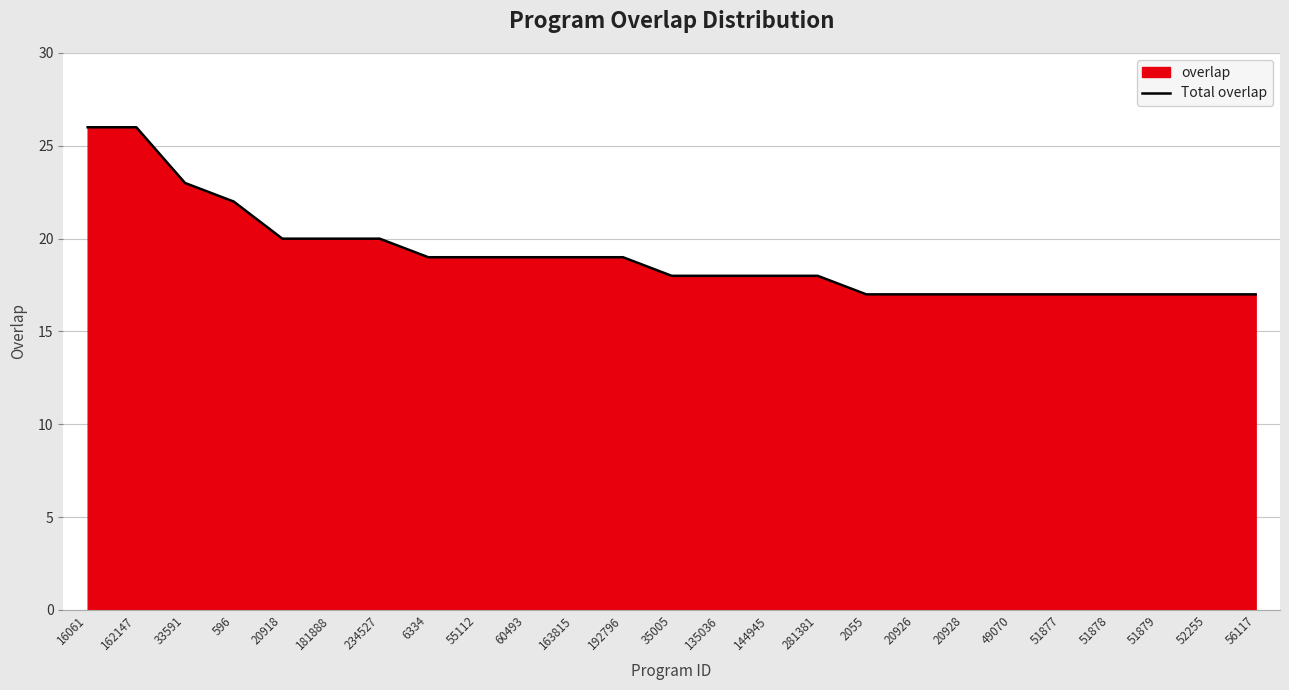

Does the chart display data point markers on the line(s)?

No